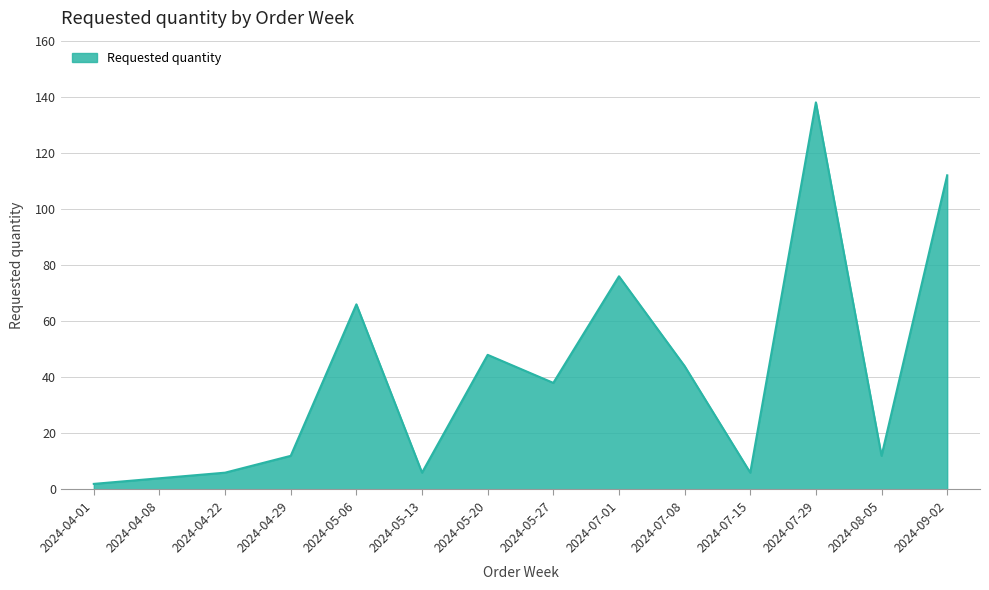

What is the greatest value displayed?

138